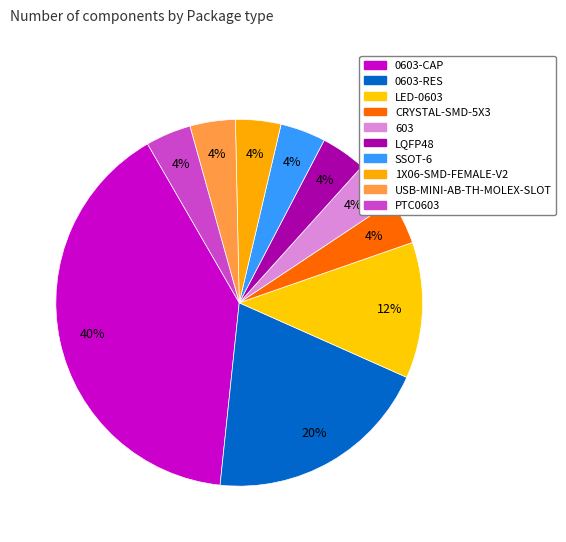

How many slices are in this pie chart?

10